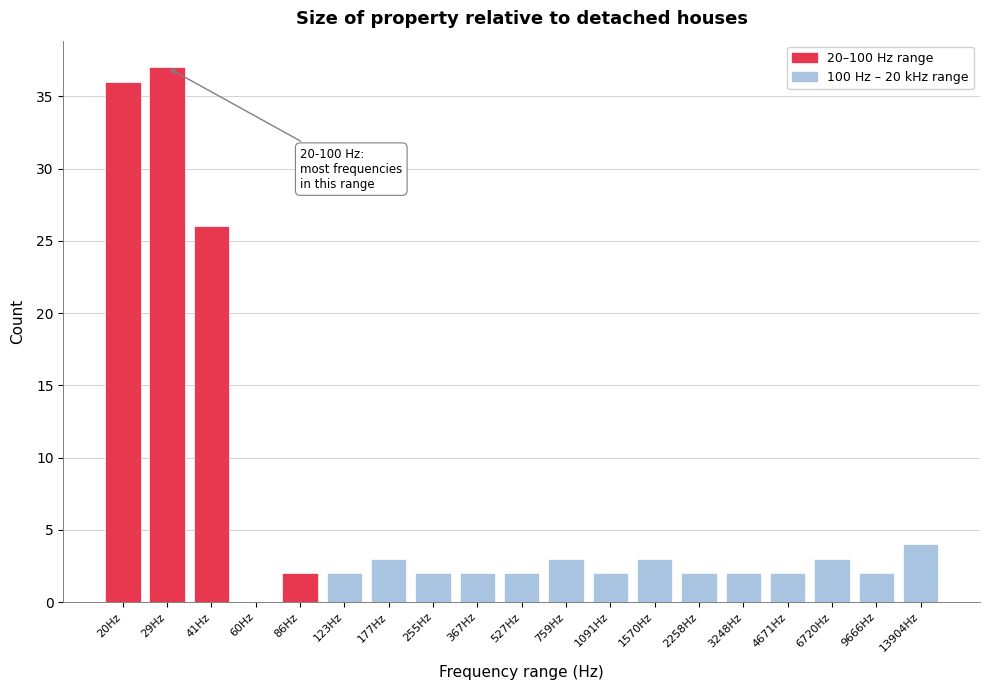

Reading left to right, list all the values displayed in this chart.

20Hz=36	29Hz=37	41Hz=26	60Hz=0	86Hz=2	123Hz=2	177Hz=3	255Hz=2	367Hz=2	527Hz=2	759Hz=3	1091Hz=2	1570Hz=3	2258Hz=2	3248Hz=2	4671Hz=2	6720Hz=3	9666Hz=2	13904Hz=4